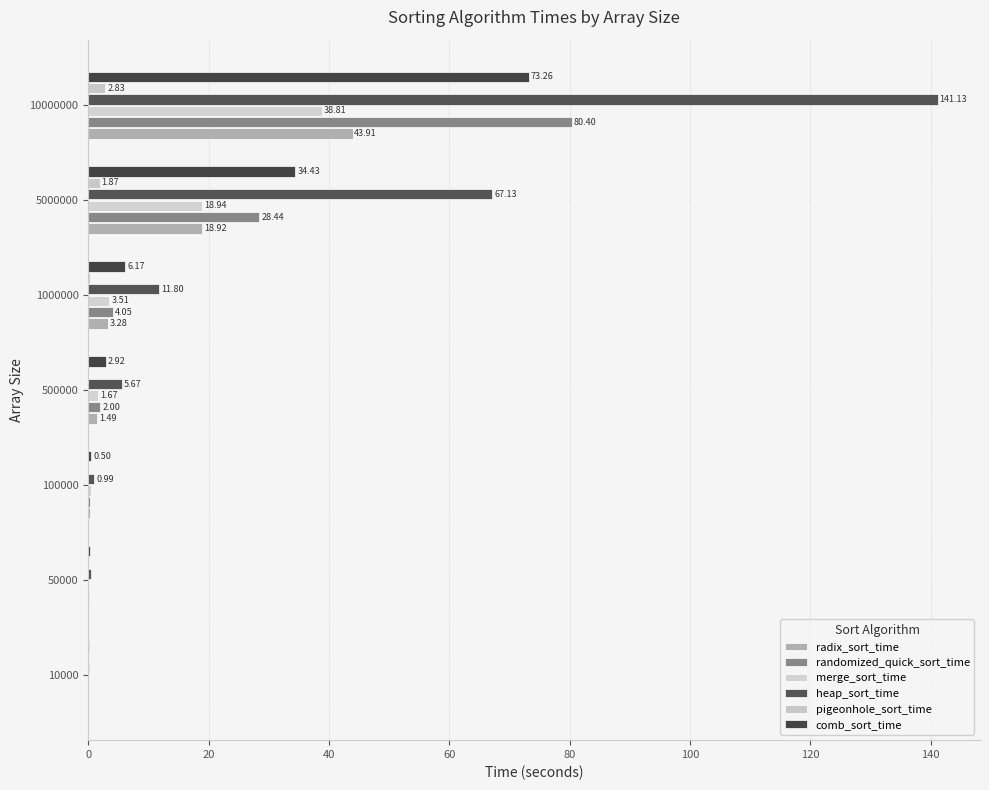

Count the number of categories in the chart.

7